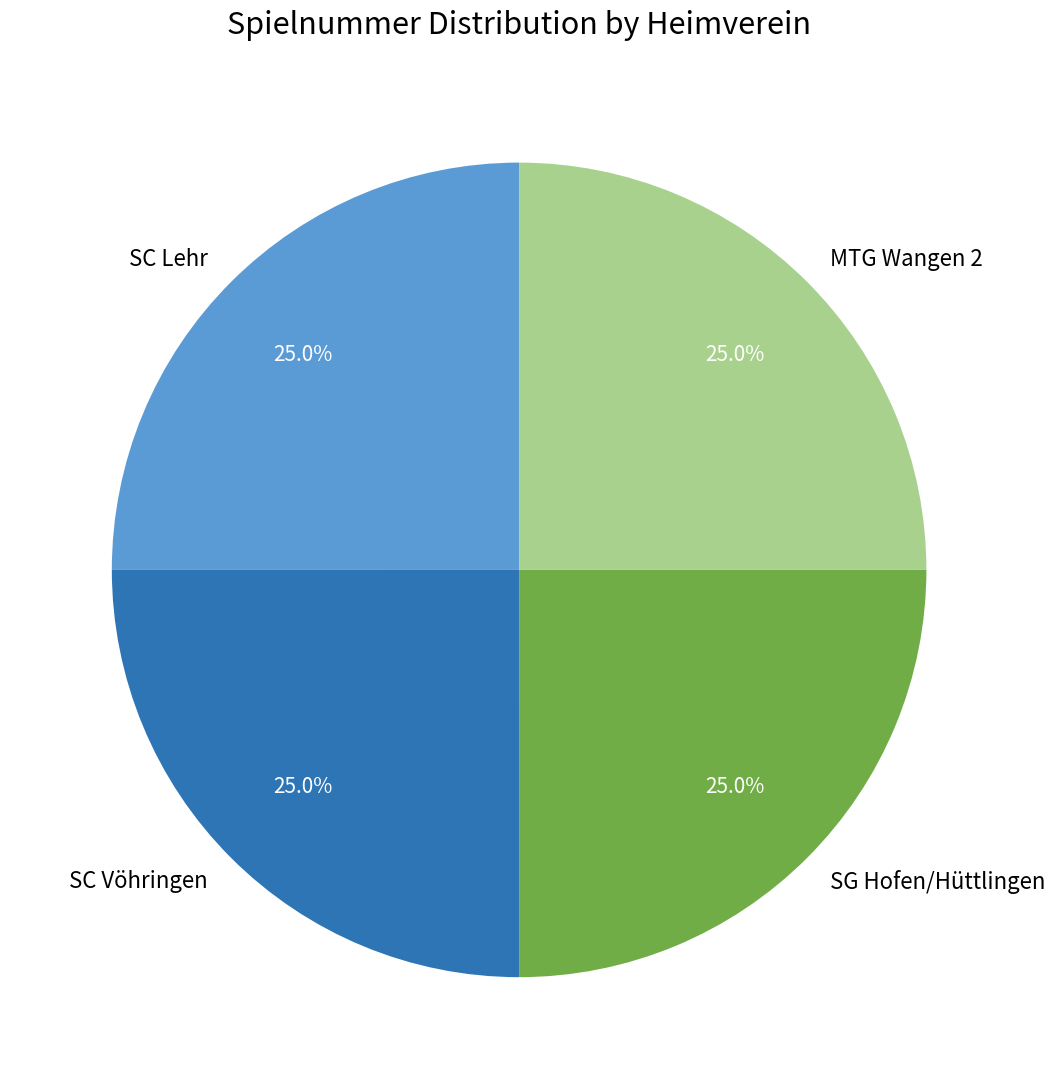

How much of the chart is everything except SC Vöhringen?

75.0%